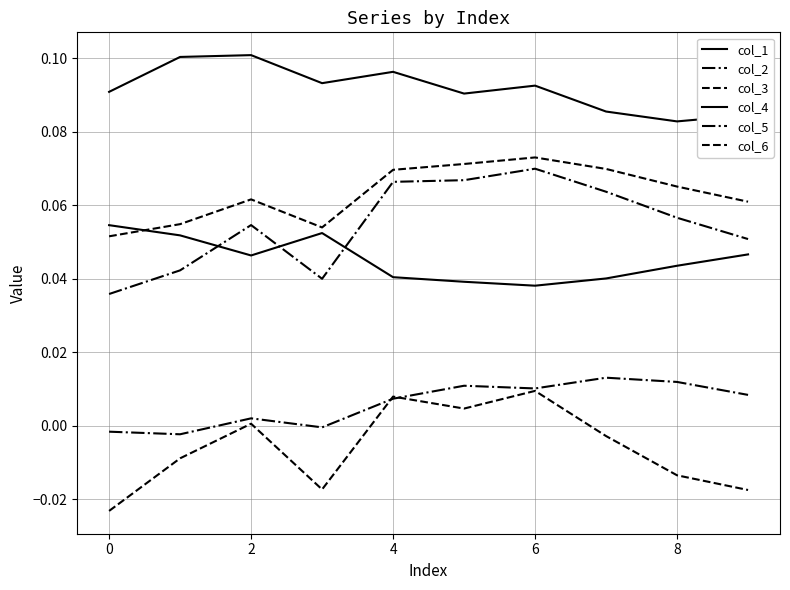

Does the chart have visible grid lines?

Yes